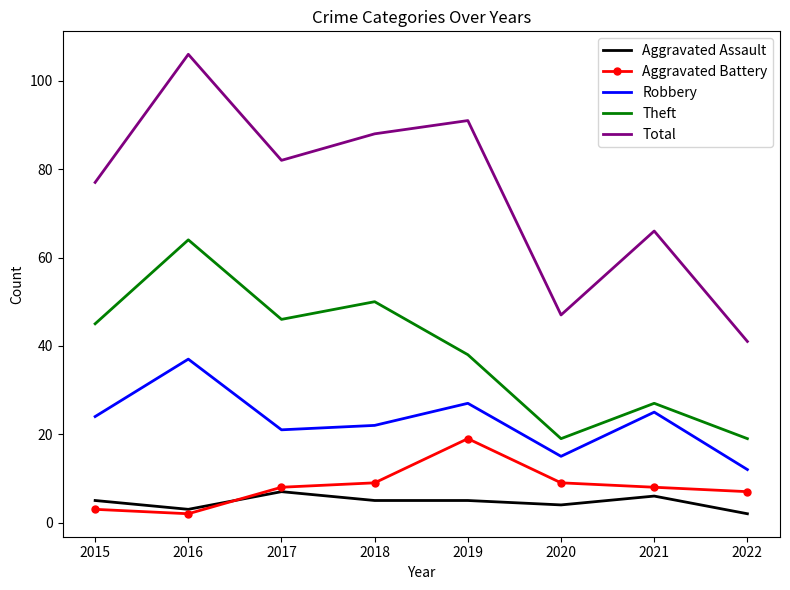

List the series in order of their peak value, highest first.

Total, Theft, Robbery, Aggravated Battery, Aggravated Assault